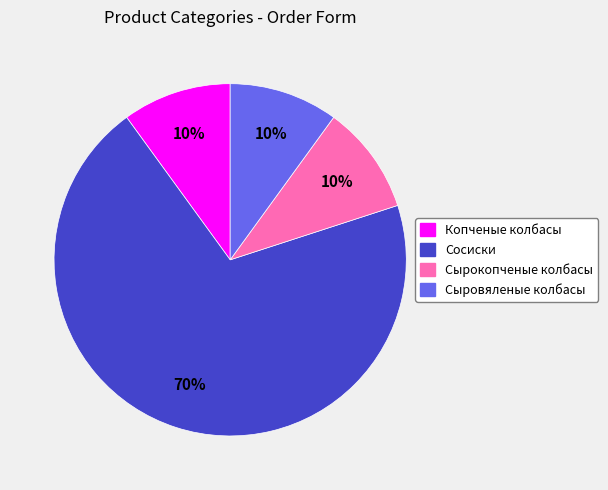

Is it true that Копченые колбасы is 10% of the pie?

True